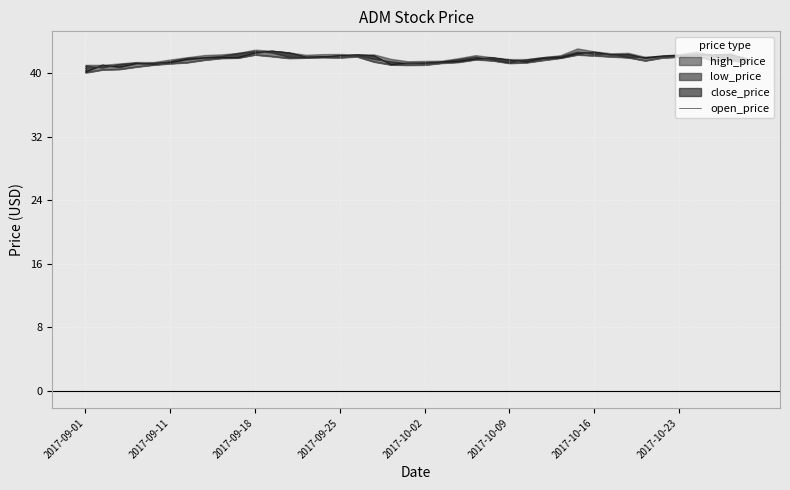

What is the smallest value displayed?

40.1